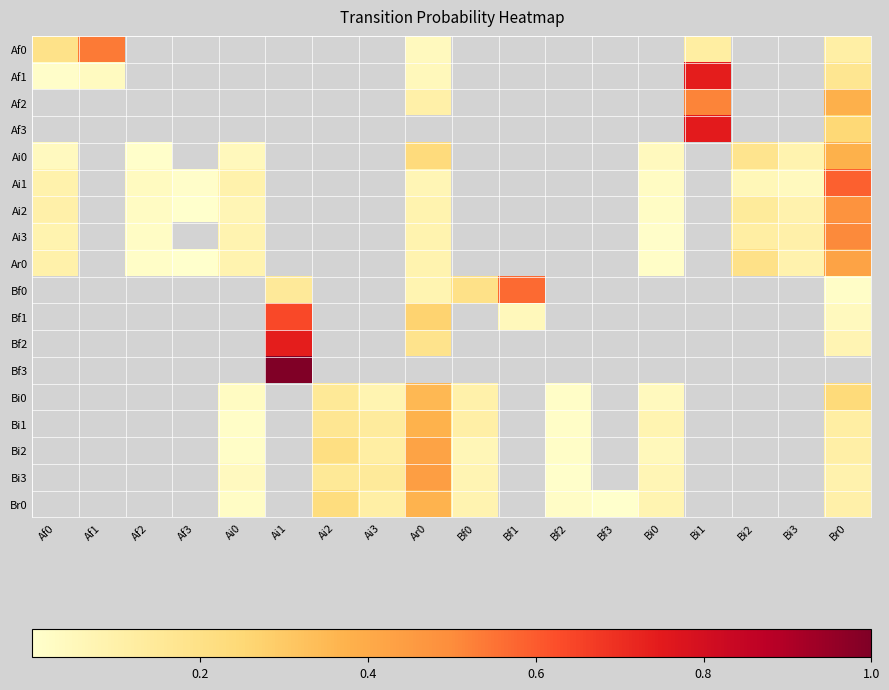

Reading left to right, what are all the values shown in this chart?

Af0: Af0=0.2	Af1=0.5	Af2=0.0	Af3=0.0	Ai0=0.0	Ai1=0.0	Ai2=0.0	Ai3=0.0	Ar0=0.0	Bf0=0.0	Bf1=0.0	Bf2=0.0	Bf3=0.0	Bi0=0.0	Bi1=0.1	Bi2=0.0	Bi3=0.0	Br0=0.1
Af1: Af0=0.0	Af1=0.0	Af2=0.0	Af3=0.0	Ai0=0.0	Ai1=0.0	Ai2=0.0	Ai3=0.0	Ar0=0.0	Bf0=0.0	Bf1=0.0	Bf2=0.0	Bf3=0.0	Bi0=0.0	Bi1=0.7	Bi2=0.0	Bi3=0.0	Br0=0.2
Af2: Af0=0.0	Af1=0.0	Af2=0.0	Af3=0.0	Ai0=0.0	Ai1=0.0	Ai2=0.0	Ai3=0.0	Ar0=0.1	Bf0=0.0	Bf1=0.0	Bf2=0.0	Bf3=0.0	Bi0=0.0	Bi1=0.5	Bi2=0.0	Bi3=0.0	Br0=0.4
Af3: Af0=0.0	Af1=0.0	Af2=0.0	Af3=0.0	Ai0=0.0	Ai1=0.0	Ai2=0.0	Ai3=0.0	Ar0=0.0	Bf0=0.0	Bf1=0.0	Bf2=0.0	Bf3=0.0	Bi0=0.0	Bi1=0.8	Bi2=0.0	Bi3=0.0	Br0=0.2
Ai0: Af0=0.0	Af1=0.0	Af2=0.0	Af3=0.0	Ai0=0.0	Ai1=0.0	Ai2=0.0	Ai3=0.0	Ar0=0.2	Bf0=0.0	Bf1=0.0	Bf2=0.0	Bf3=0.0	Bi0=0.0	Bi1=0.0	Bi2=0.2	Bi3=0.1	Br0=0.4
Ai1: Af0=0.1	Af1=0.0	Af2=0.0	Af3=0.0	Ai0=0.1	Ai1=0.0	Ai2=0.0	Ai3=0.0	Ar0=0.1	Bf0=0.0	Bf1=0.0	Bf2=0.0	Bf3=0.0	Bi0=0.0	Bi1=0.0	Bi2=0.1	Bi3=0.0	Br0=0.6
Ai2: Af0=0.1	Af1=0.0	Af2=0.0	Af3=0.0	Ai0=0.1	Ai1=0.0	Ai2=0.0	Ai3=0.0	Ar0=0.1	Bf0=0.0	Bf1=0.0	Bf2=0.0	Bf3=0.0	Bi0=0.0	Bi1=0.0	Bi2=0.1	Bi3=0.1	Br0=0.5
Ai3: Af0=0.1	Af1=0.0	Af2=0.0	Af3=0.0	Ai0=0.1	Ai1=0.0	Ai2=0.0	Ai3=0.0	Ar0=0.1	Bf0=0.0	Bf1=0.0	Bf2=0.0	Bf3=0.0	Bi0=0.0	Bi1=0.0	Bi2=0.1	Bi3=0.1	Br0=0.5
Ar0: Af0=0.1	Af1=0.0	Af2=0.0	Af3=0.0	Ai0=0.1	Ai1=0.0	Ai2=0.0	Ai3=0.0	Ar0=0.1	Bf0=0.0	Bf1=0.0	Bf2=0.0	Bf3=0.0	Bi0=0.0	Bi1=0.0	Bi2=0.2	Bi3=0.1	Br0=0.4
Bf0: Af0=0.0	Af1=0.0	Af2=0.0	Af3=0.0	Ai0=0.0	Ai1=0.1	Ai2=0.0	Ai3=0.0	Ar0=0.1	Bf0=0.2	Bf1=0.6	Bf2=0.0	Bf3=0.0	Bi0=0.0	Bi1=0.0	Bi2=0.0	Bi3=0.0	Br0=0.0
Bf1: Af0=0.0	Af1=0.0	Af2=0.0	Af3=0.0	Ai0=0.0	Ai1=0.6	Ai2=0.0	Ai3=0.0	Ar0=0.3	Bf0=0.0	Bf1=0.1	Bf2=0.0	Bf3=0.0	Bi0=0.0	Bi1=0.0	Bi2=0.0	Bi3=0.0	Br0=0.0
Bf2: Af0=0.0	Af1=0.0	Af2=0.0	Af3=0.0	Ai0=0.0	Ai1=0.7	Ai2=0.0	Ai3=0.0	Ar0=0.2	Bf0=0.0	Bf1=0.0	Bf2=0.0	Bf3=0.0	Bi0=0.0	Bi1=0.0	Bi2=0.0	Bi3=0.0	Br0=0.1
Bf3: Af0=0.0	Af1=0.0	Af2=0.0	Af3=0.0	Ai0=0.0	Ai1=1.0	Ai2=0.0	Ai3=0.0	Ar0=0.0	Bf0=0.0	Bf1=0.0	Bf2=0.0	Bf3=0.0	Bi0=0.0	Bi1=0.0	Bi2=0.0	Bi3=0.0	Br0=0.0
Bi0: Af0=0.0	Af1=0.0	Af2=0.0	Af3=0.0	Ai0=0.0	Ai1=0.0	Ai2=0.2	Ai3=0.1	Ar0=0.4	Bf0=0.1	Bf1=0.0	Bf2=0.0	Bf3=0.0	Bi0=0.0	Bi1=0.0	Bi2=0.0	Bi3=0.0	Br0=0.2
Bi1: Af0=0.0	Af1=0.0	Af2=0.0	Af3=0.0	Ai0=0.0	Ai1=0.0	Ai2=0.2	Ai3=0.1	Ar0=0.4	Bf0=0.1	Bf1=0.0	Bf2=0.0	Bf3=0.0	Bi0=0.1	Bi1=0.0	Bi2=0.0	Bi3=0.0	Br0=0.1
Bi2: Af0=0.0	Af1=0.0	Af2=0.0	Af3=0.0	Ai0=0.0	Ai1=0.0	Ai2=0.2	Ai3=0.1	Ar0=0.4	Bf0=0.1	Bf1=0.0	Bf2=0.0	Bf3=0.0	Bi0=0.0	Bi1=0.0	Bi2=0.0	Bi3=0.0	Br0=0.1
Bi3: Af0=0.0	Af1=0.0	Af2=0.0	Af3=0.0	Ai0=0.0	Ai1=0.0	Ai2=0.1	Ai3=0.1	Ar0=0.4	Bf0=0.1	Bf1=0.0	Bf2=0.0	Bf3=0.0	Bi0=0.1	Bi1=0.0	Bi2=0.0	Bi3=0.0	Br0=0.1
Br0: Af0=0.0	Af1=0.0	Af2=0.0	Af3=0.0	Ai0=0.0	Ai1=0.0	Ai2=0.2	Ai3=0.1	Ar0=0.4	Bf0=0.1	Bf1=0.0	Bf2=0.0	Bf3=0.0	Bi0=0.1	Bi1=0.0	Bi2=0.0	Bi3=0.0	Br0=0.1